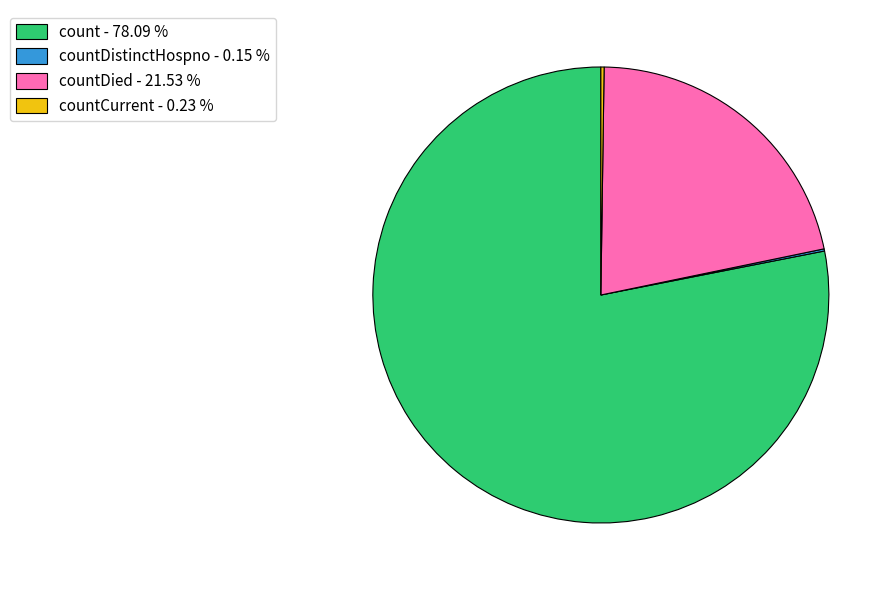

Do countDied - 21.53 % and count - 78.09 % together represent more than half of the pie?

Yes